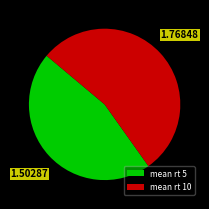

Rank the categories by value from highest to lowest.

mean rt 10, mean rt 5